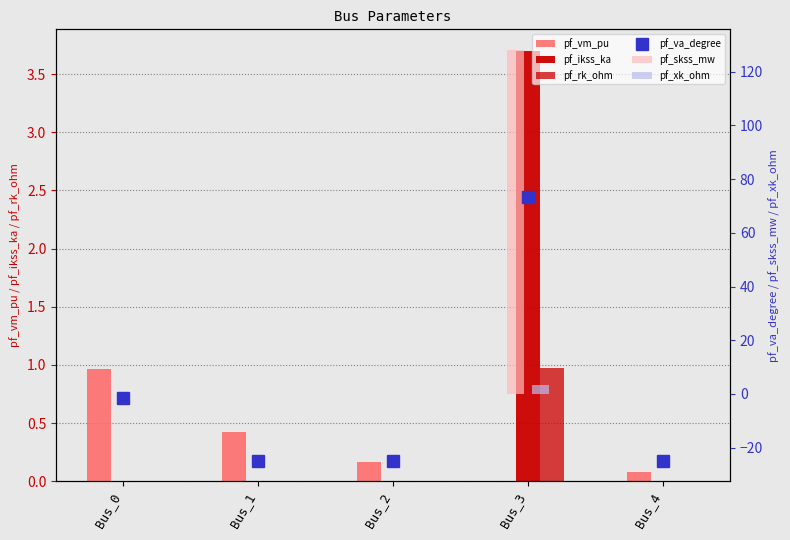

Which series has the widest spread of values?

pf_skss_mw